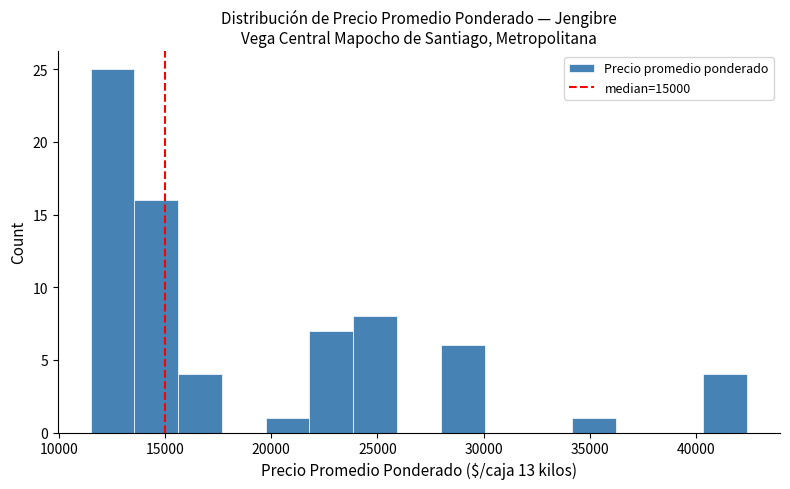

Which range on the x-axis has the tallest bar?

11500 to 13500